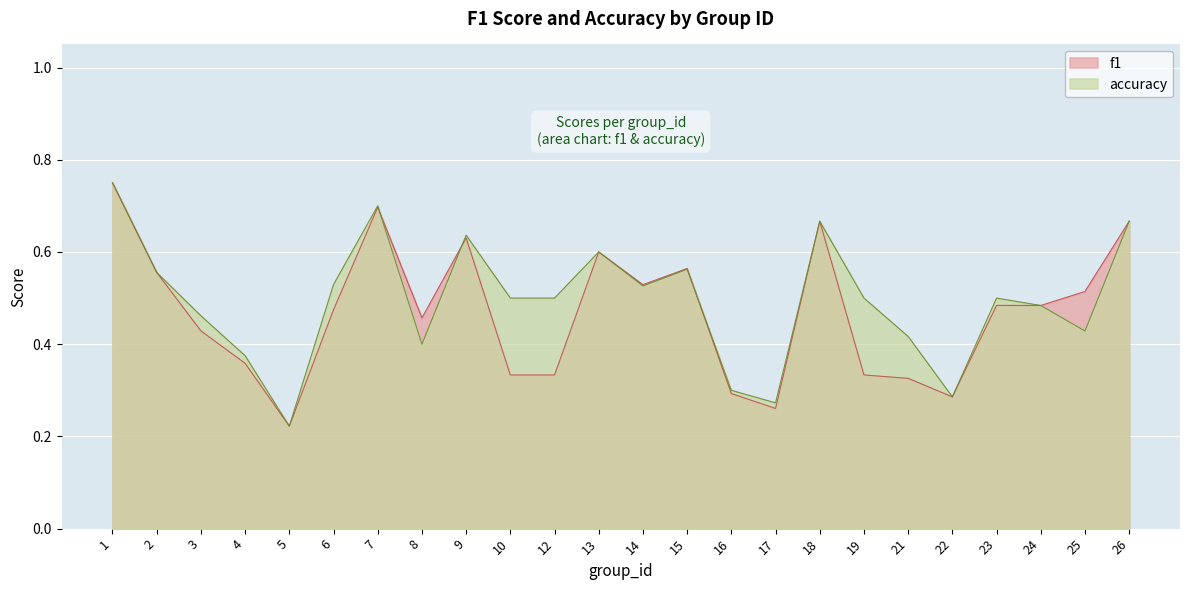

List the labels in order of f1 value, largest first.

1, 7, 18, 26, 9, 13, 15, 2, 14, 25, 23, 24, 6, 8, 3, 4, 10, 12, 19, 21, 16, 22, 17, 5